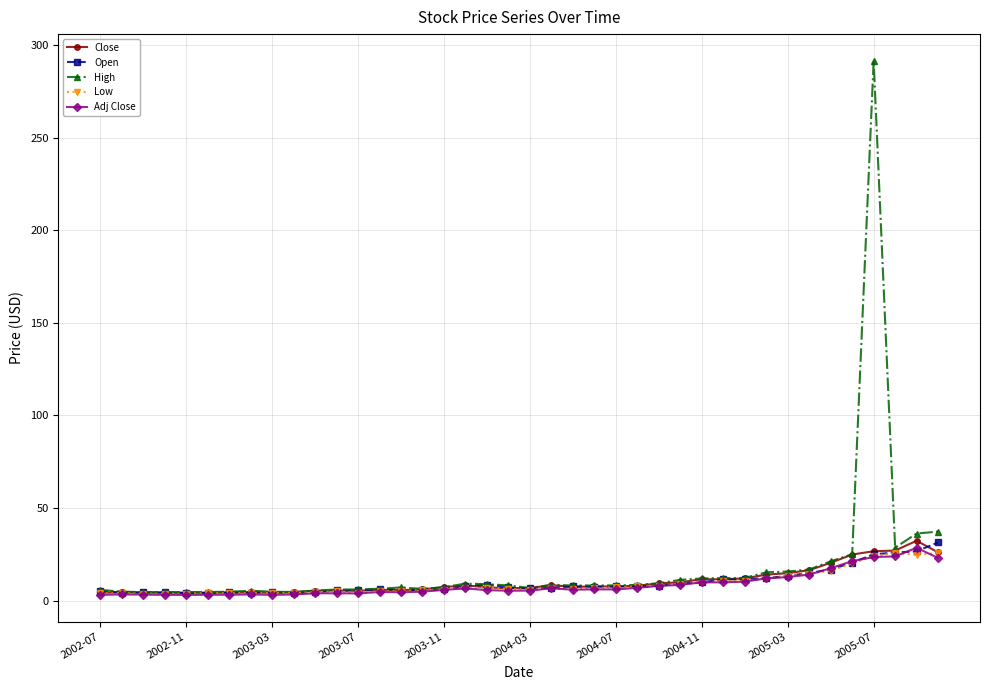

What is the greatest value displayed?

291.5